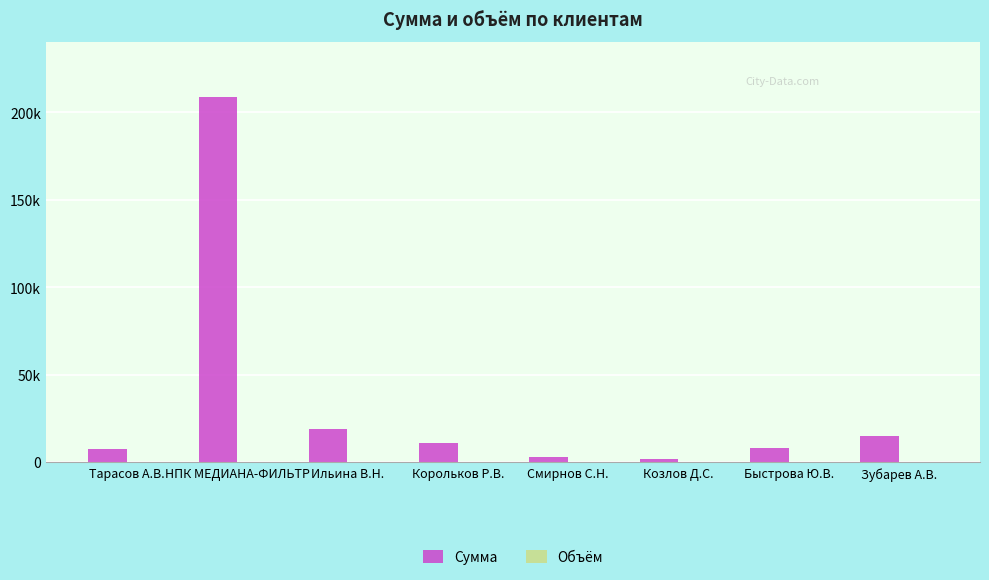

Is it true that Сумма equals 209000.0 at НПК МЕДИАНА-ФИЛЬТР?

True